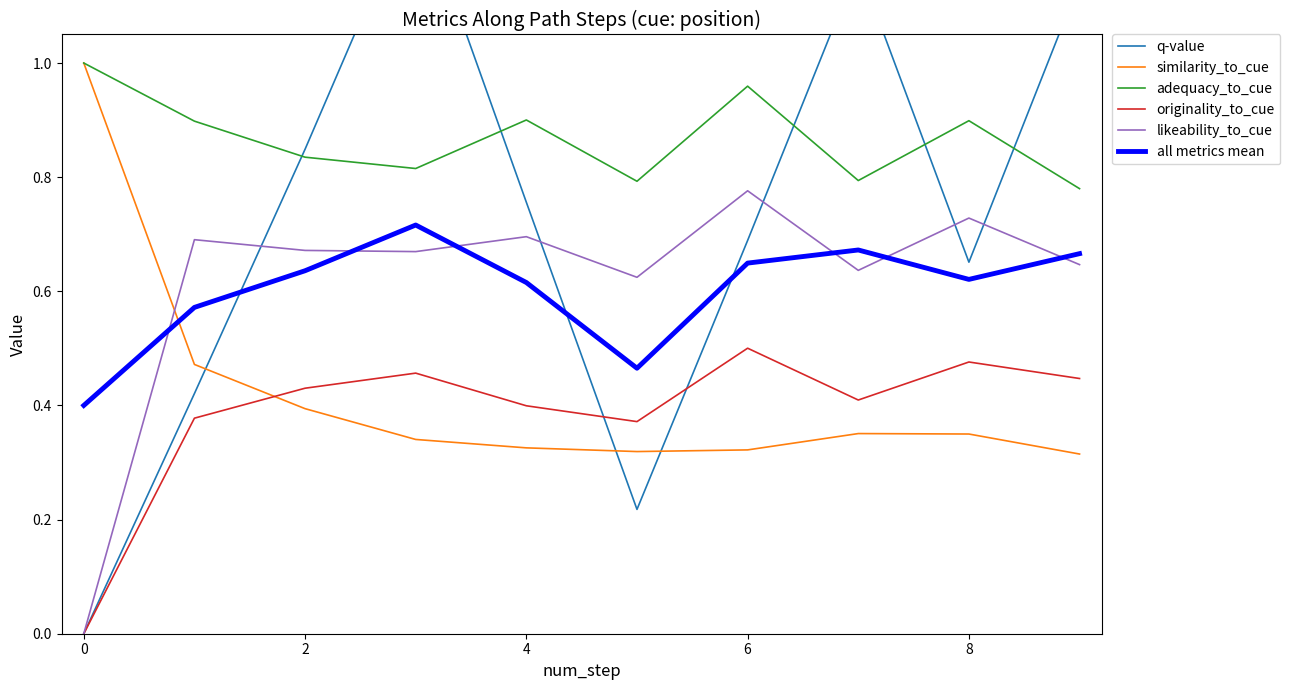

What is the difference between the second highest and second lowest values in the similarity_to_cue series?

0.2